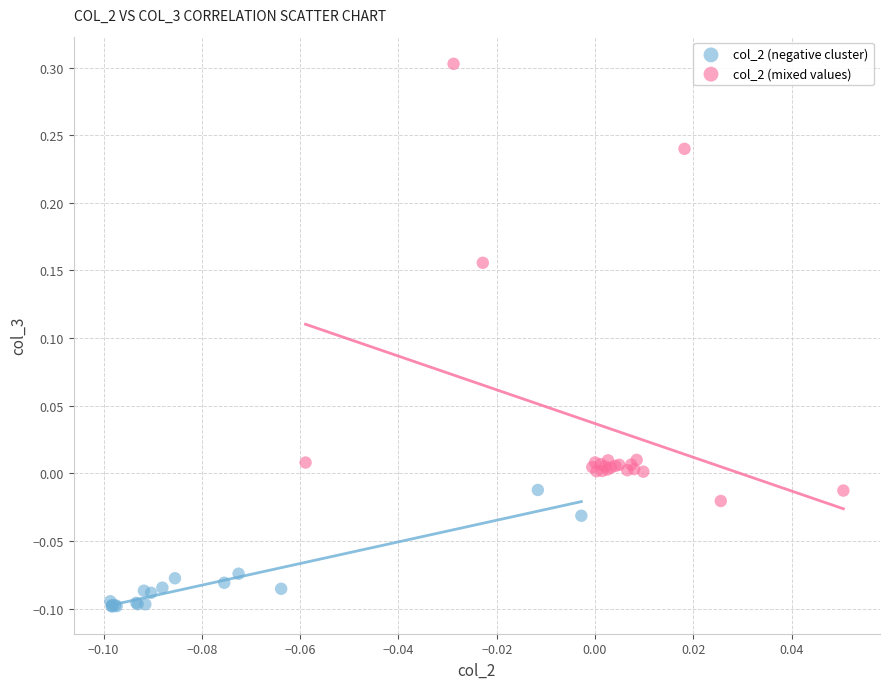

What are all the series names shown in the legend?

col_2 (negative cluster), col_2 (mixed values)